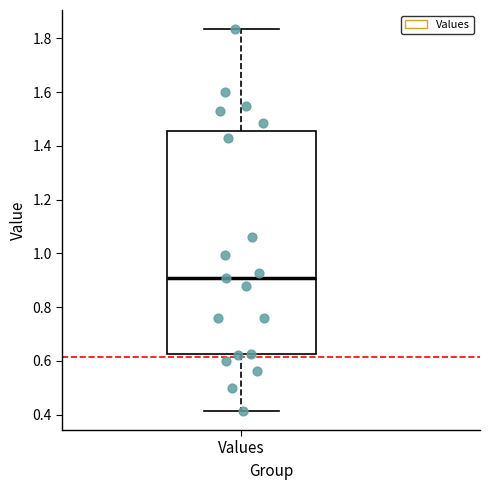

Where is the lower edge of the box for Values on the y-axis? The values are not printed on the chart, so give them approximately, as read against the axis.

0.62